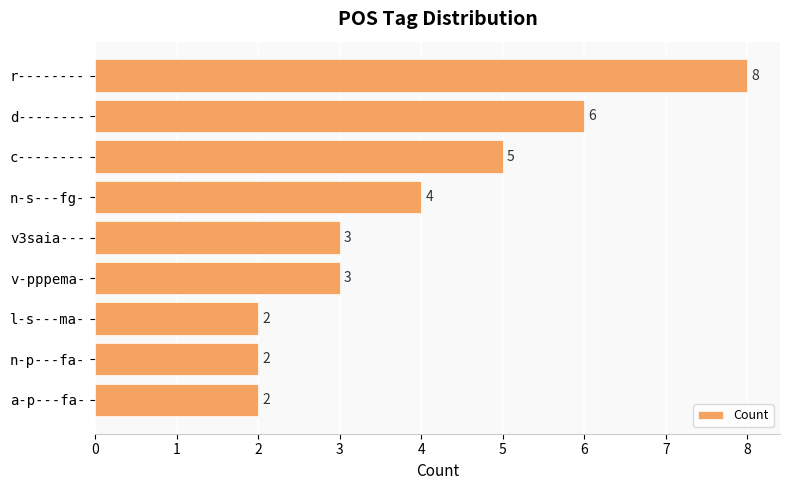

What is the approximate value at r--------?

8